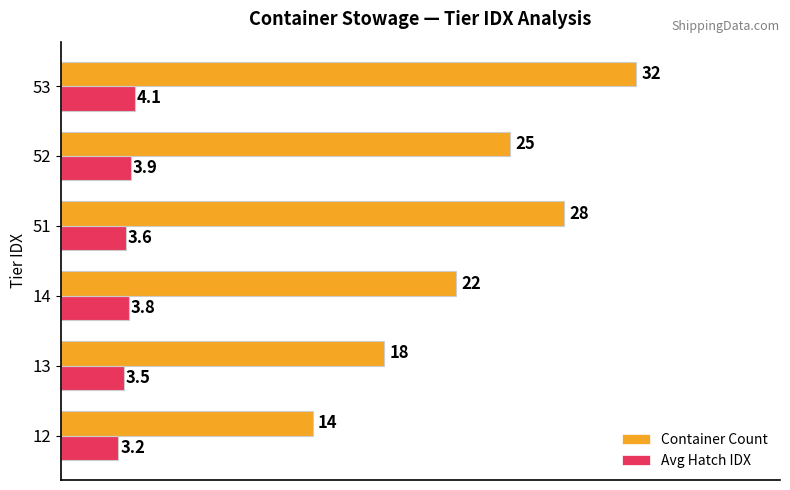

The value of Container Count at 14 is 22.0. True or false?

True